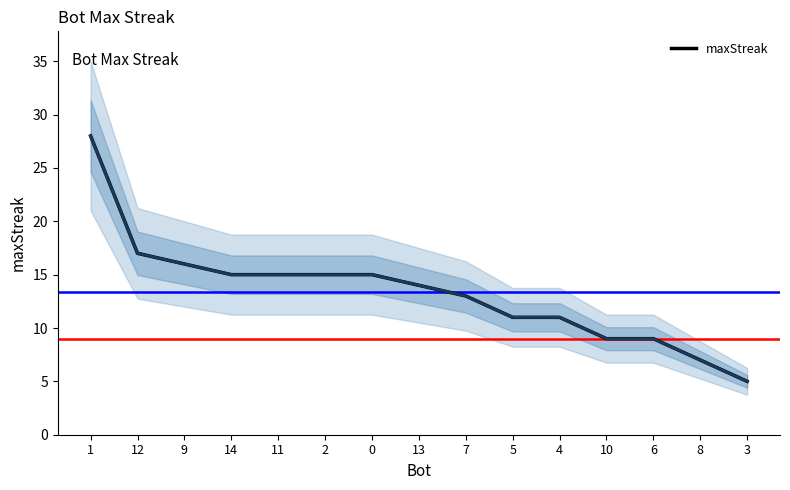

Which label corresponds to the smallest value in the chart?

3